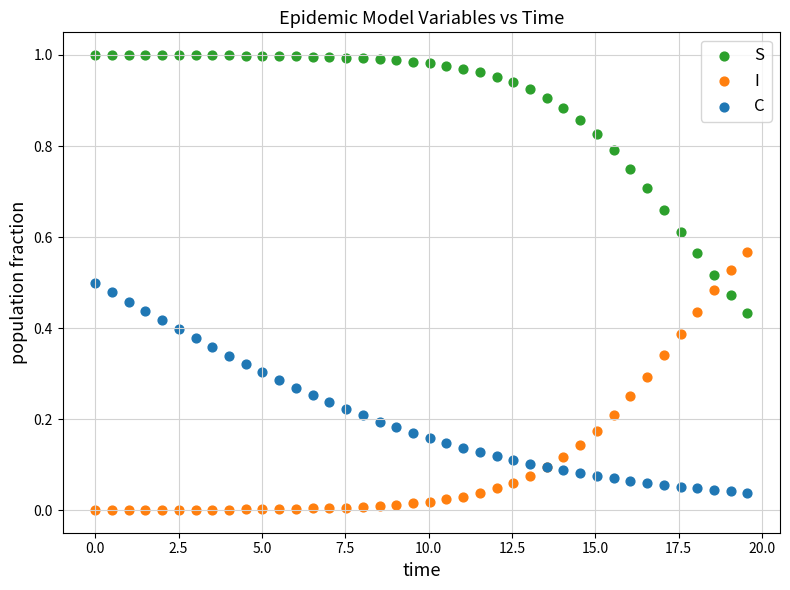

Which series reaches the minimum Y coordinate?

I